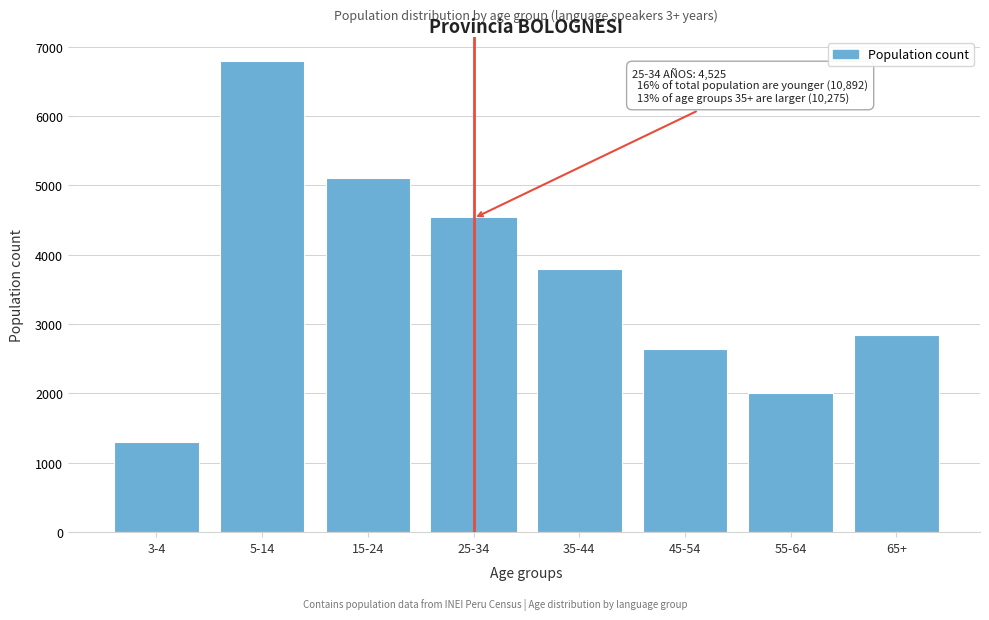

Reading left to right, extract all data points from this chart.

3-4=1294	5-14=6797	15-24=5107	25-34=4525	35-44=3798	45-54=2635	55-64=2001	65+=2841